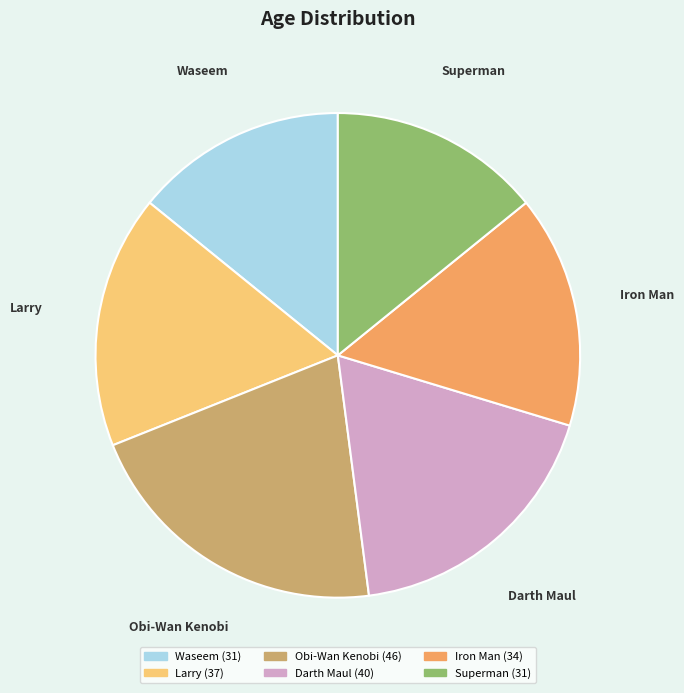

The Darth Maul slice represents 29% of the pie. True or false?

False